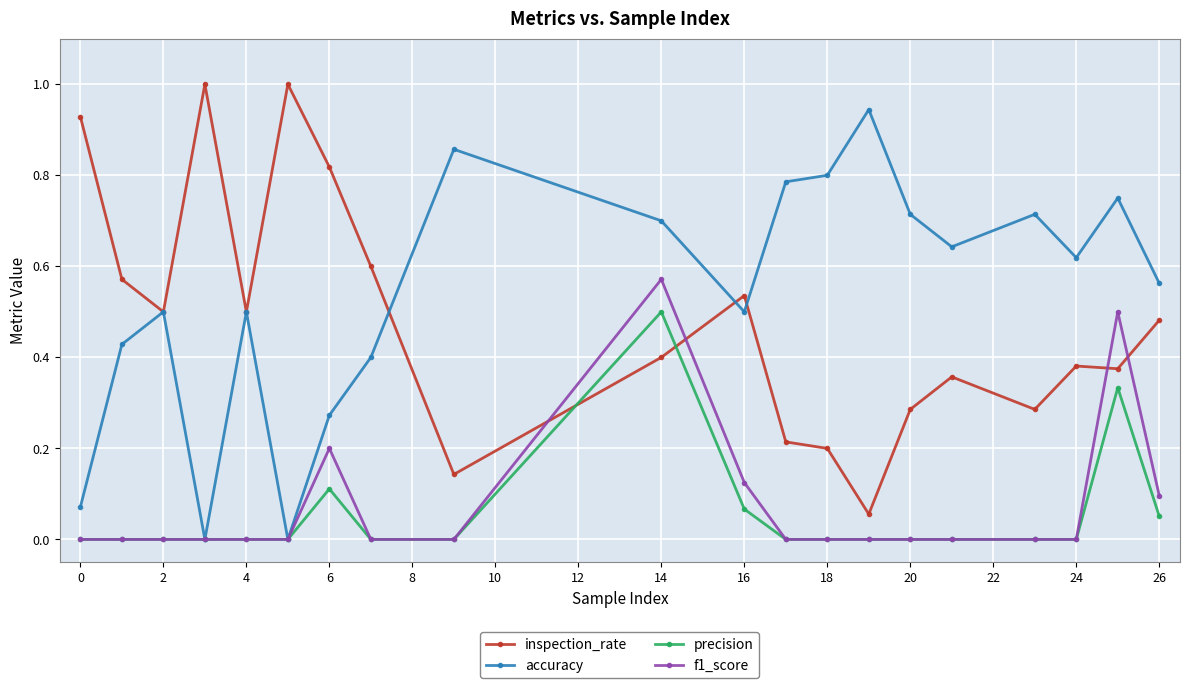

True or false: precision has more than 0 points higher than both neighbors.

True